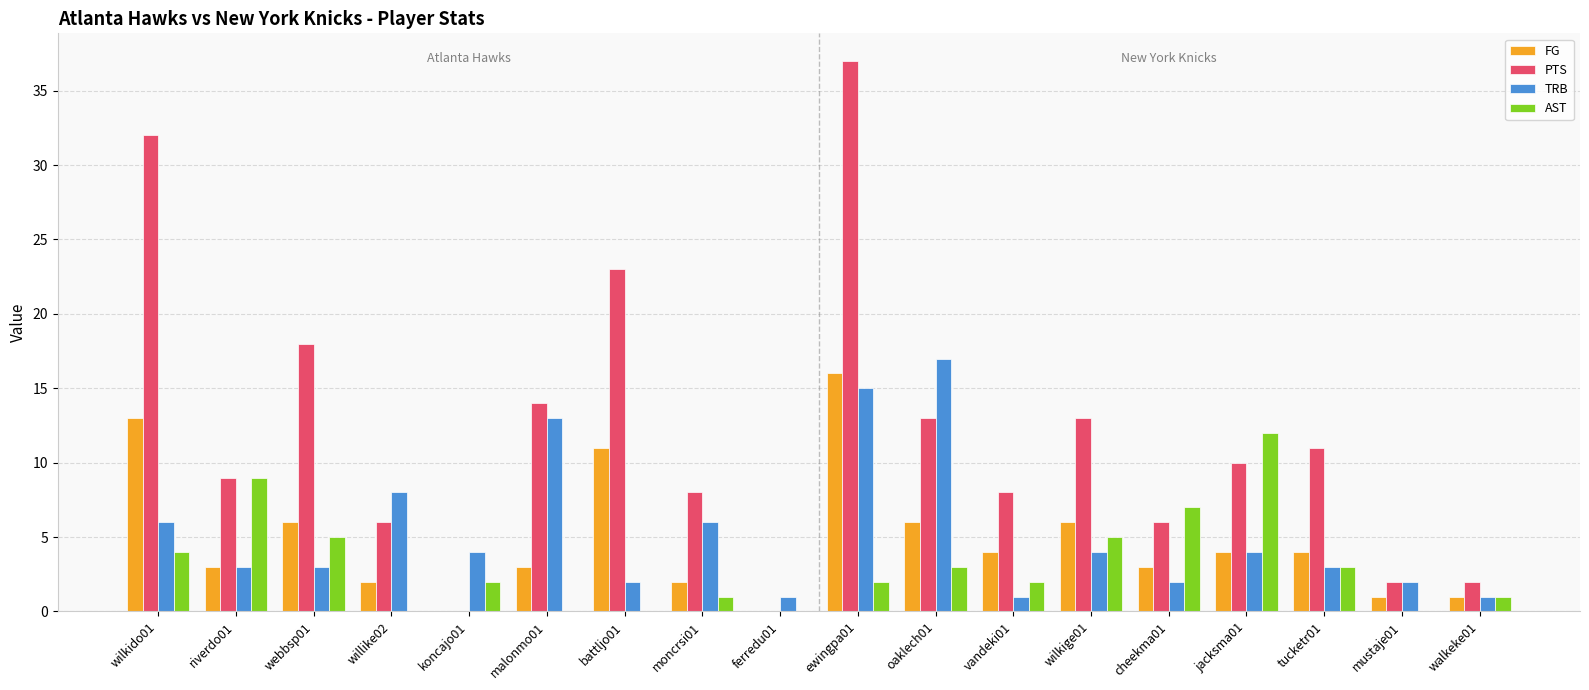

What is the highest value of the PTS series?

37